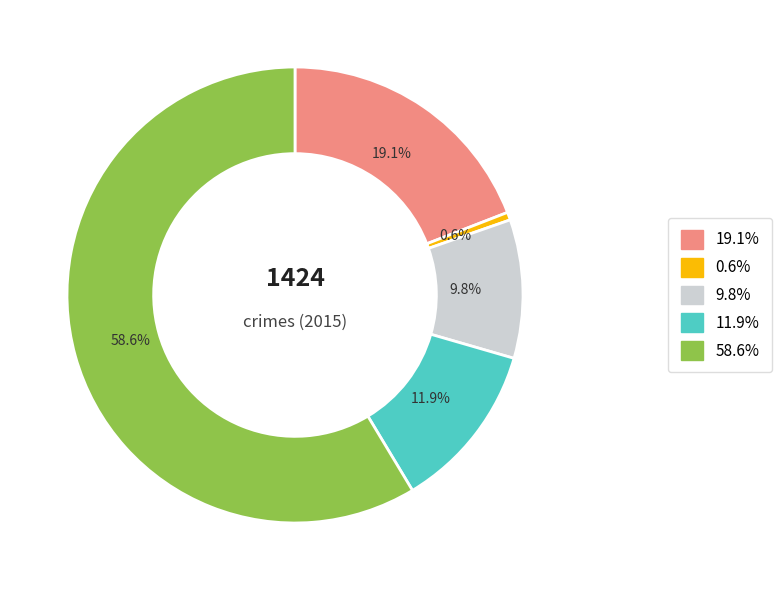

Count the number of slices in the pie.

5